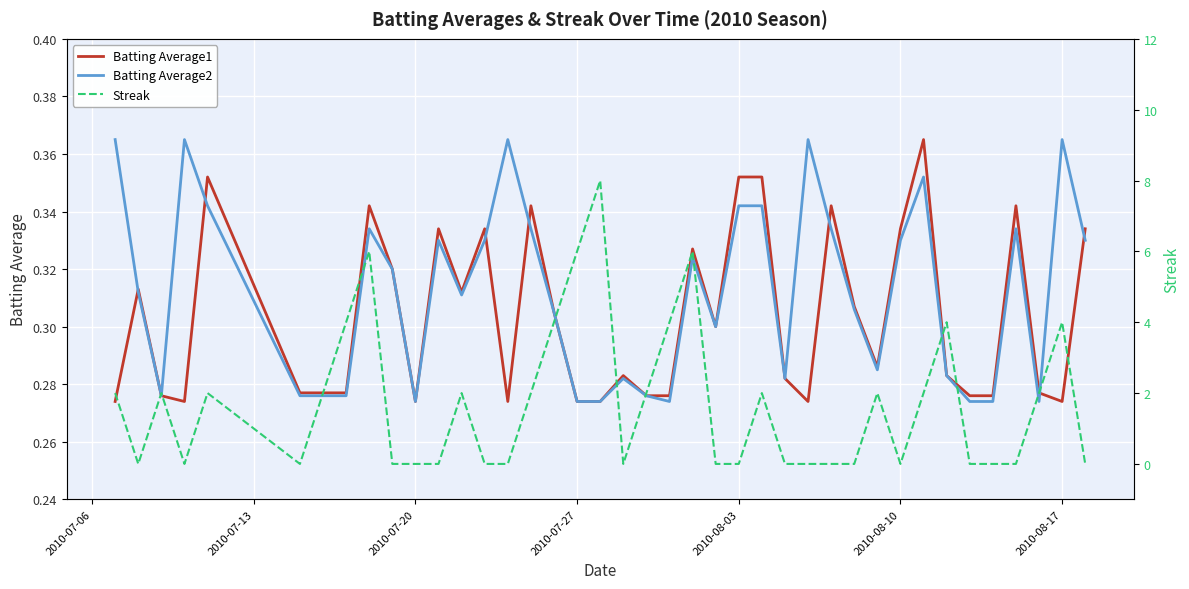

Where do Batting Average2 and Streak first cross each other?

2010-07-06 and 2010-07-13